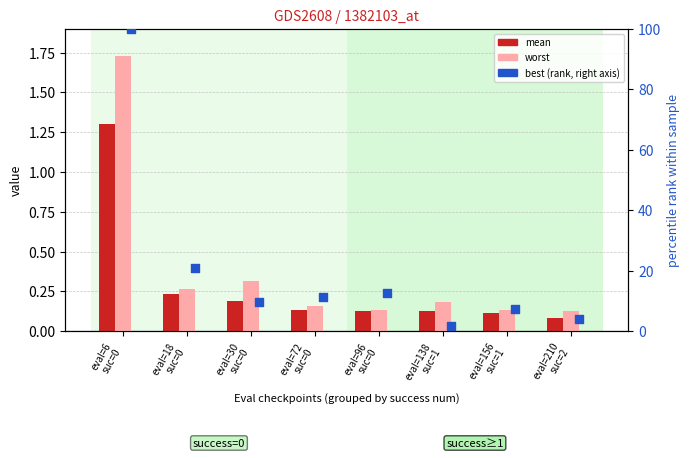

At how many categories does at least one series exceed 96?

1